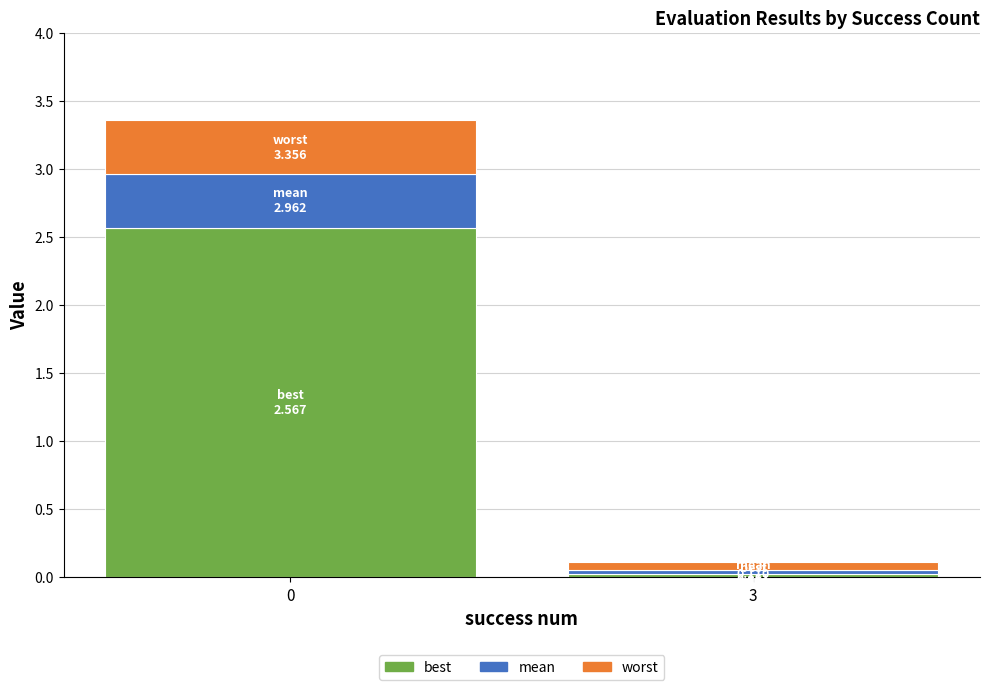

What are all the series names shown in the legend?

best, mean, worst